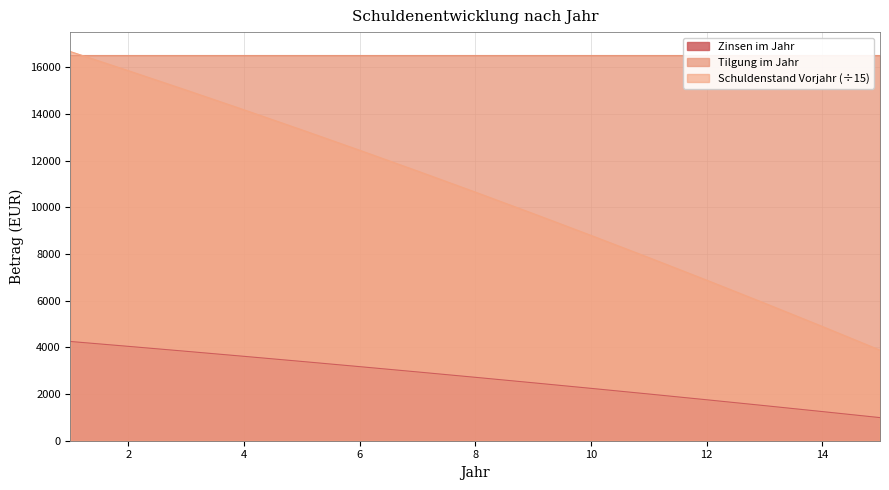

Between 13 and 2, which is larger?

2